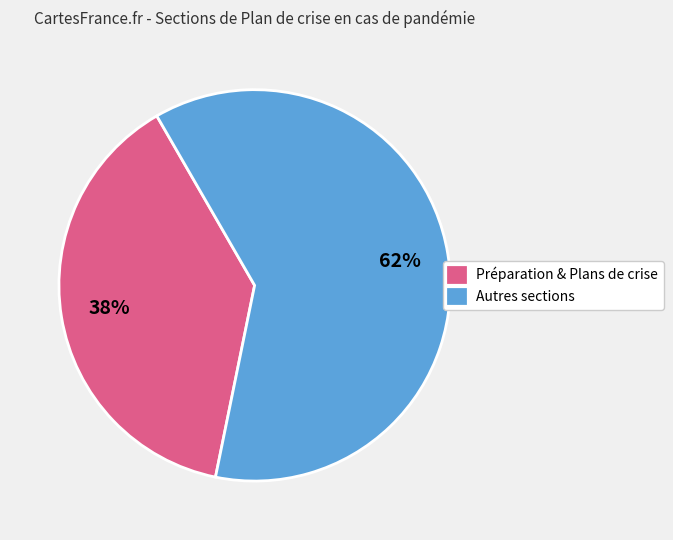

Is there any slice that represents more than half of the pie?

Yes